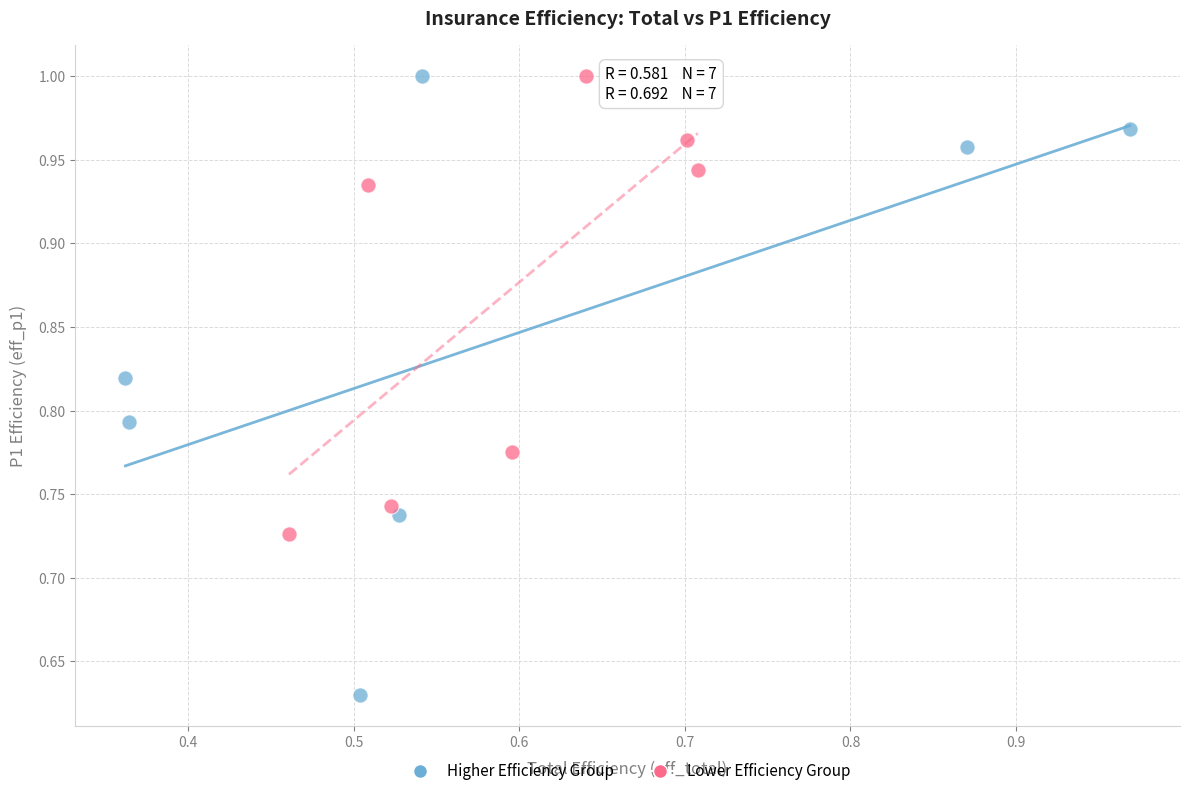

Which series has the widest spread of Y values?

Higher Efficiency Group